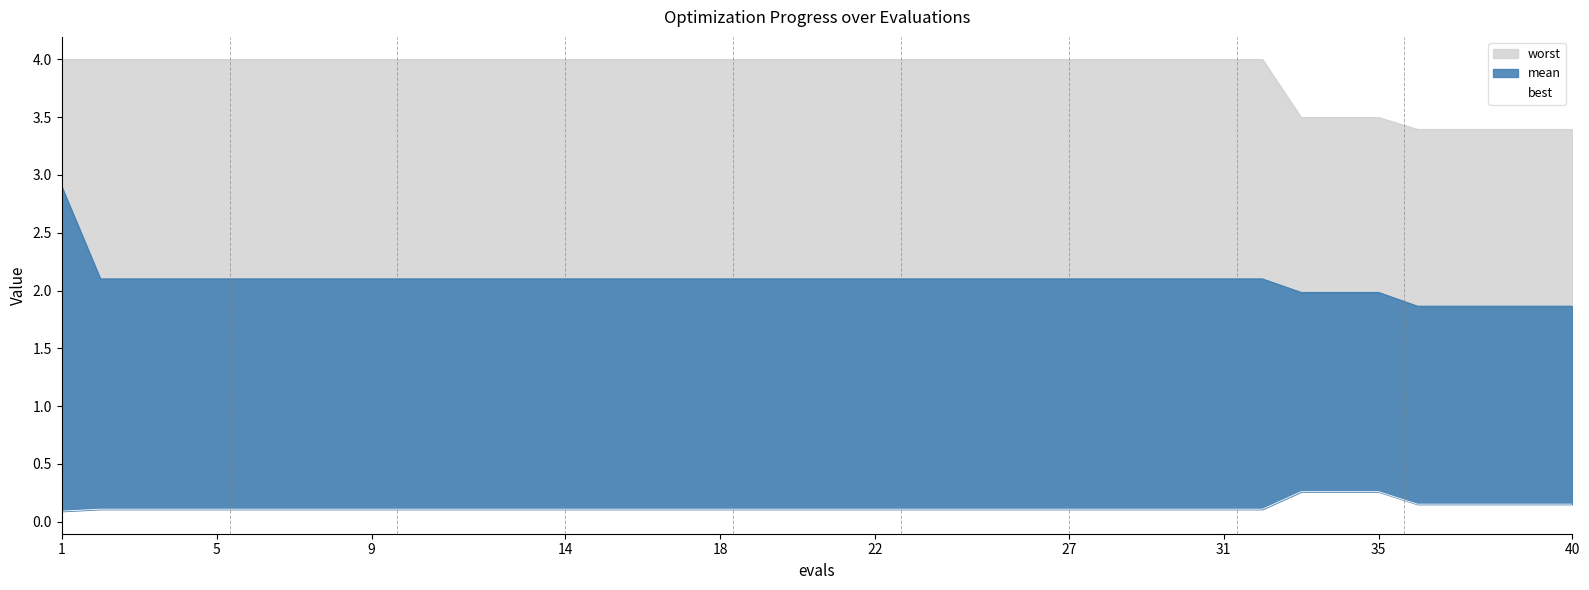

Reading left to right, list all the values displayed in this chart.

0.1	0.1	0.1	0.1	0.1	0.1	0.1	0.1	0.1	0.1	0.1	0.1	0.1	0.1	0.1	0.1	0.1	0.1	0.1	0.1	0.1	0.1	0.1	0.1	0.1	0.1	0.1	0.1	0.1	0.1	0.1	0.1	0.3	0.3	0.3	0.2	0.2	0.2	0.2	0.2